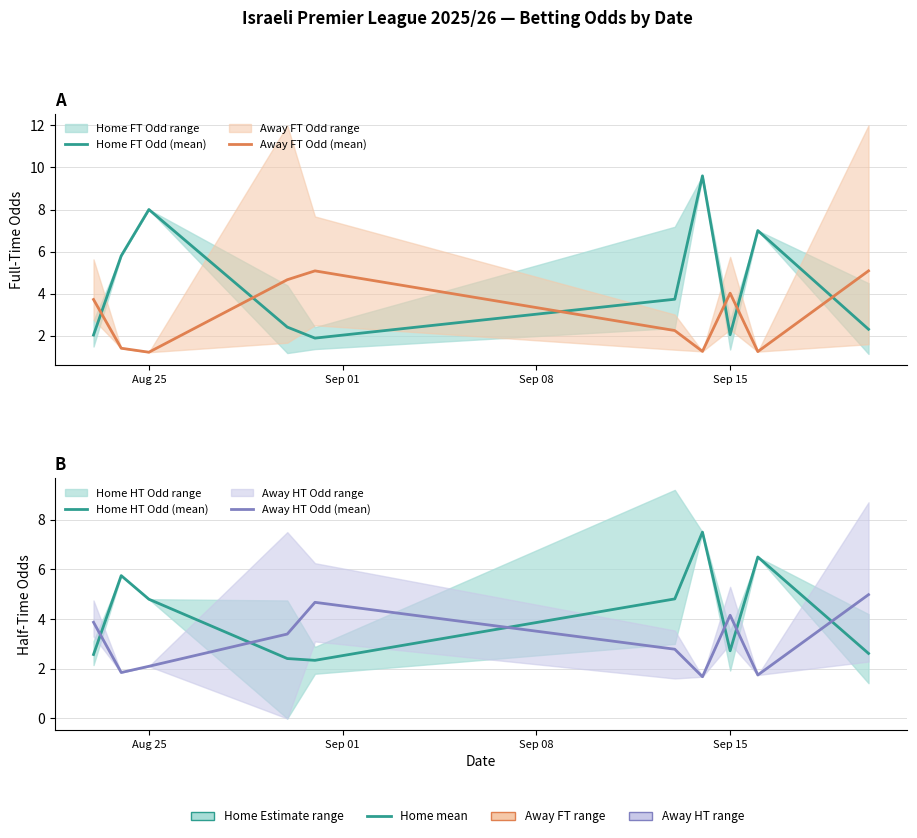

What is the spread (max minus min) of values at Aug 25?

6.8